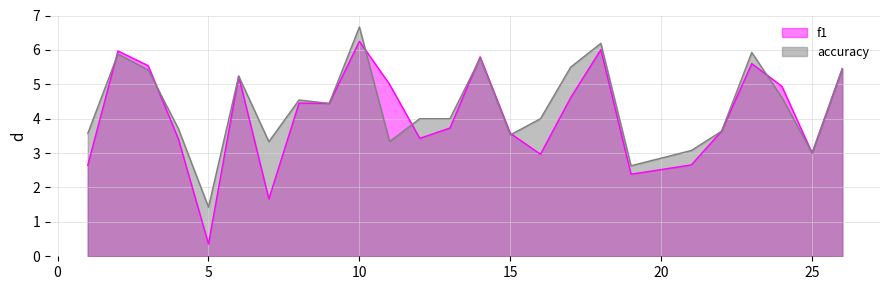

Which series changed the most between 4 and 11?

f1